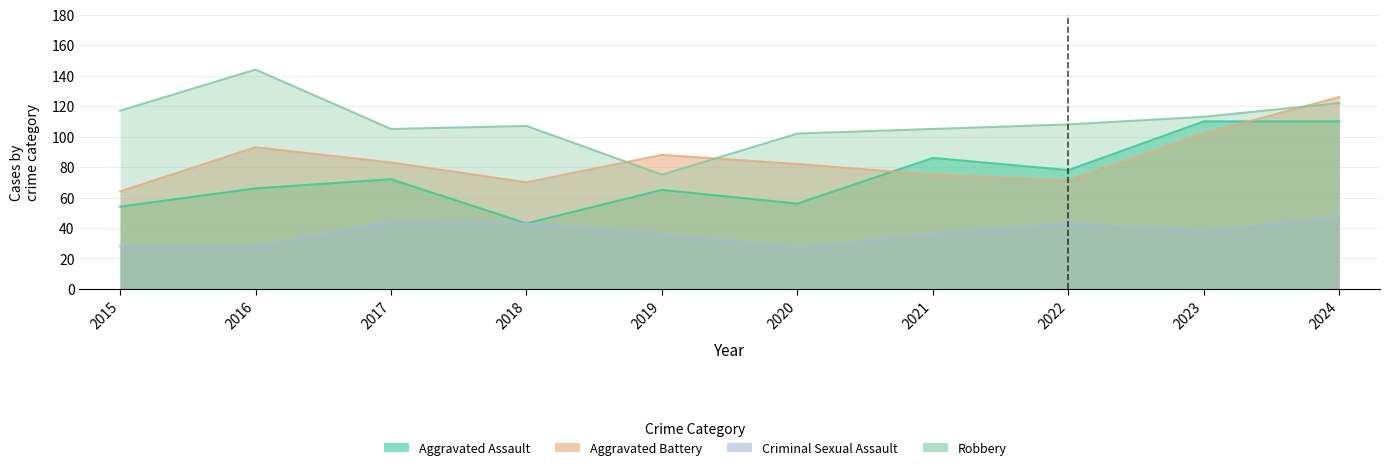

What is the highest value of the Criminal Sexual Assault series?

47